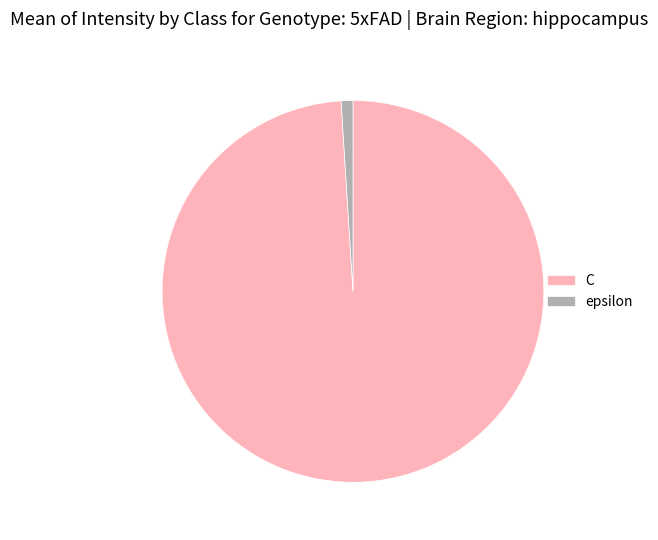

Which slice represents more than half of the pie?

C